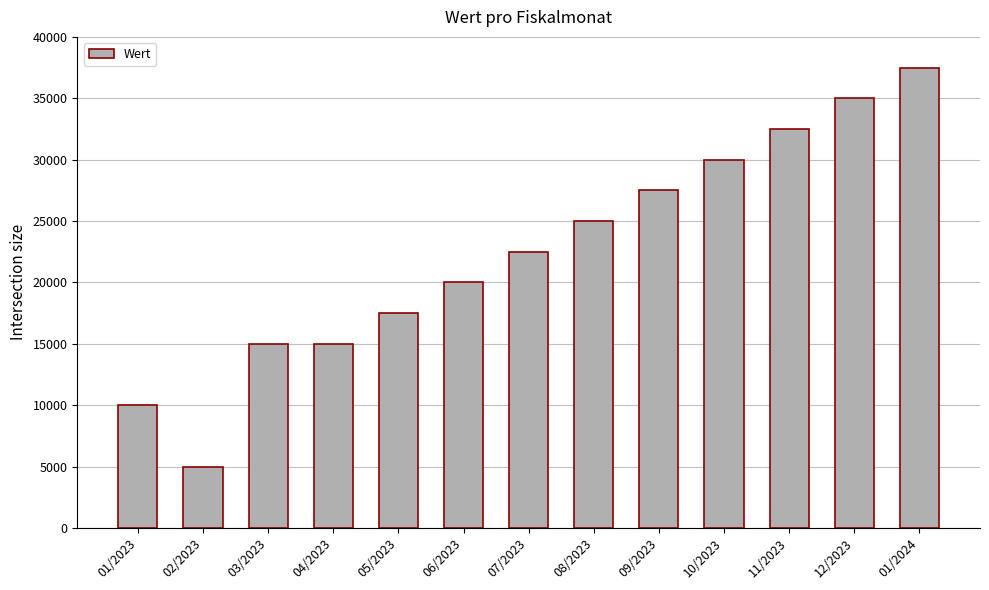

What is the change in value from 01/2023 to 04/2023?

+5000